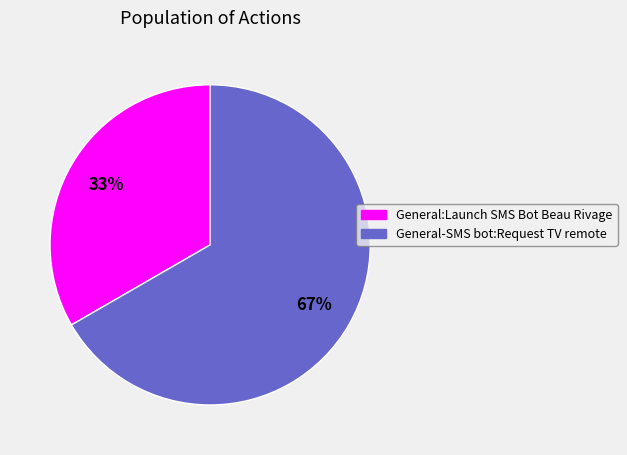

Is it true that General-SMS bot:Request TV remote is 55% of the pie?

False